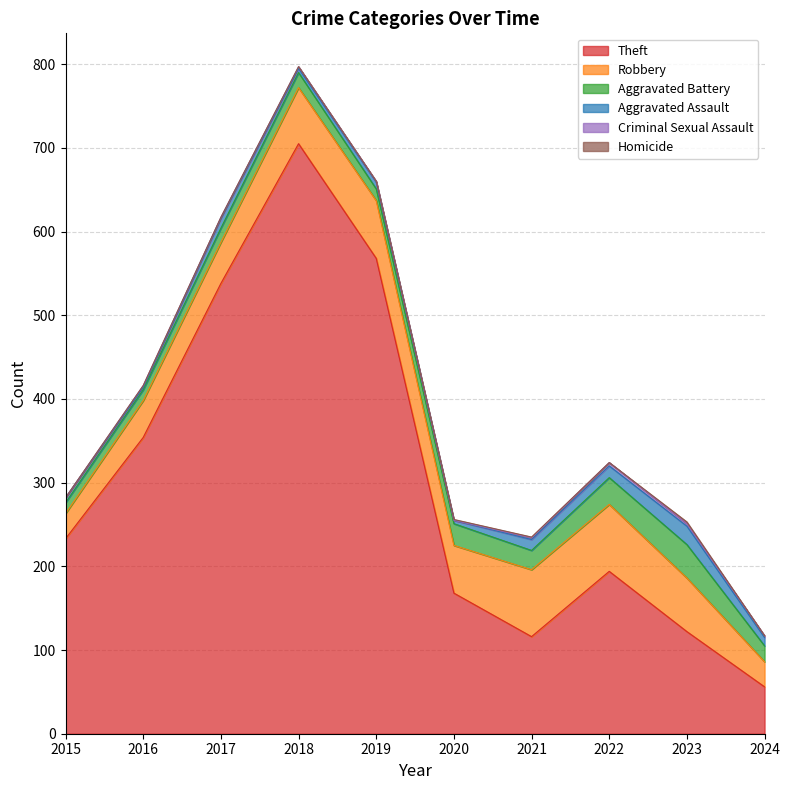

Where does the Theft series first go above 233?

2016